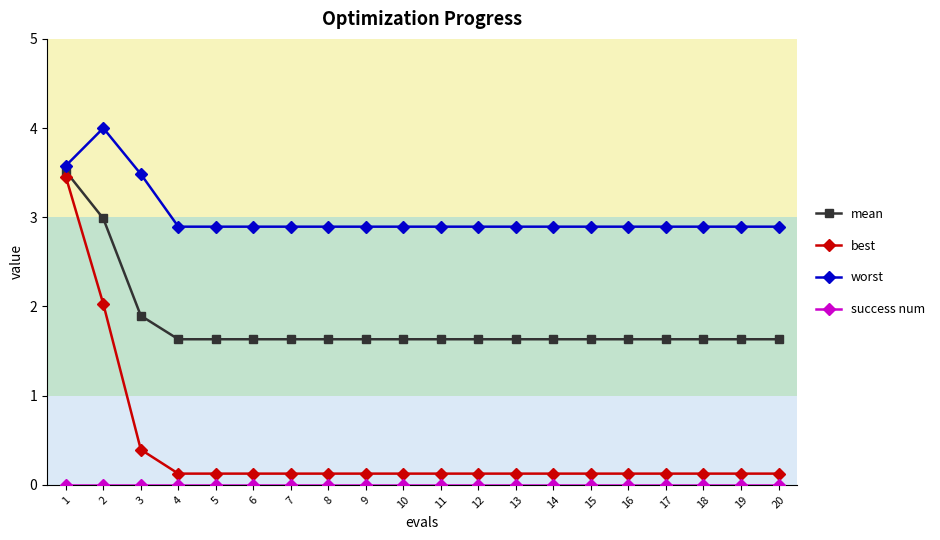

What is the maximum value shown in the chart?

4.0